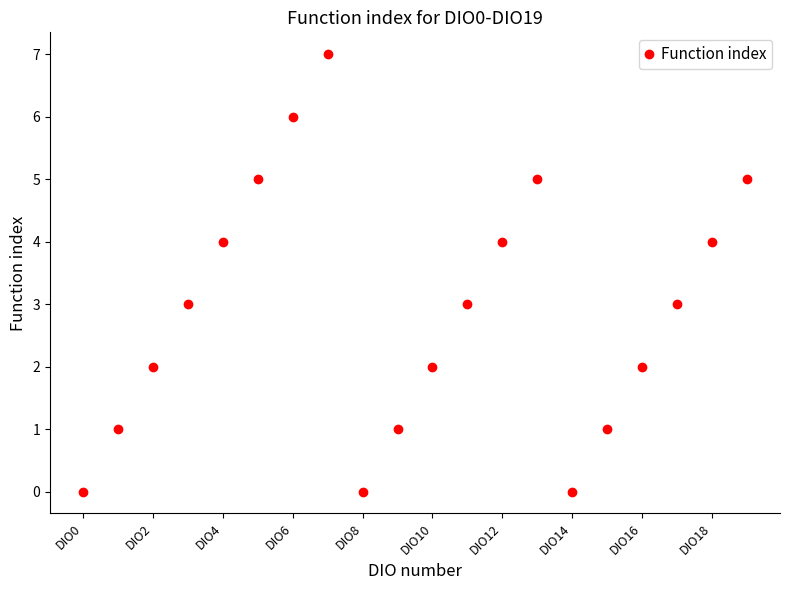

What is the greatest value displayed?

7